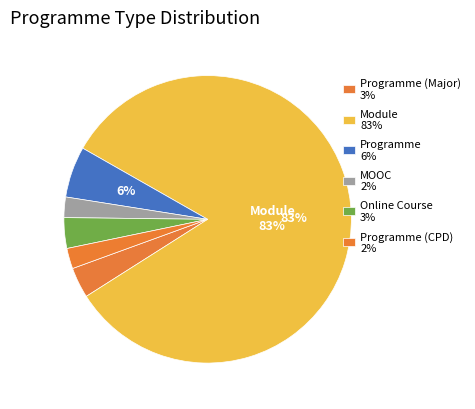

Which slice is the smallest?

MOOC